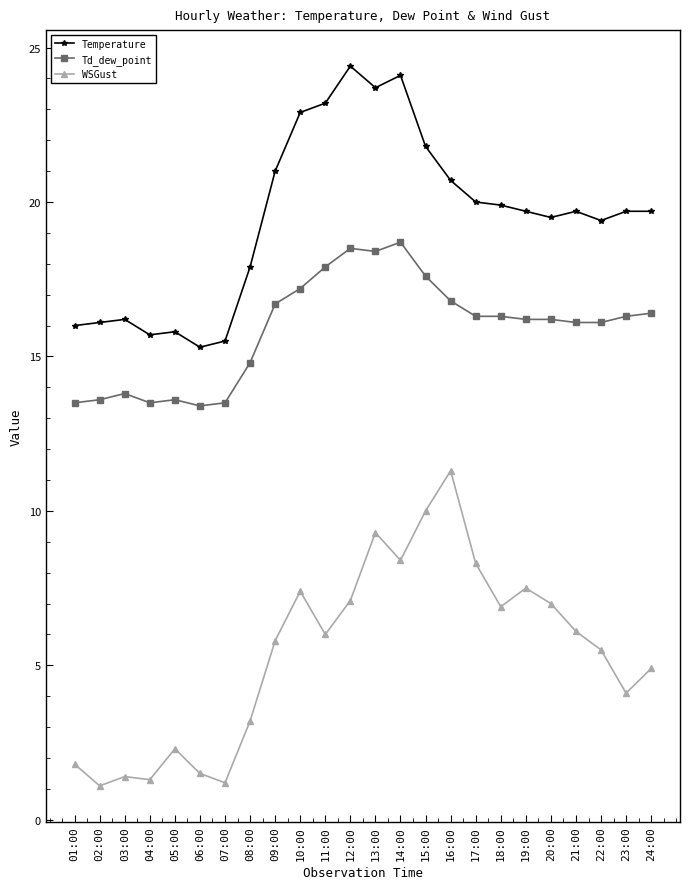

What is the total value across all series at 08:00?

35.9